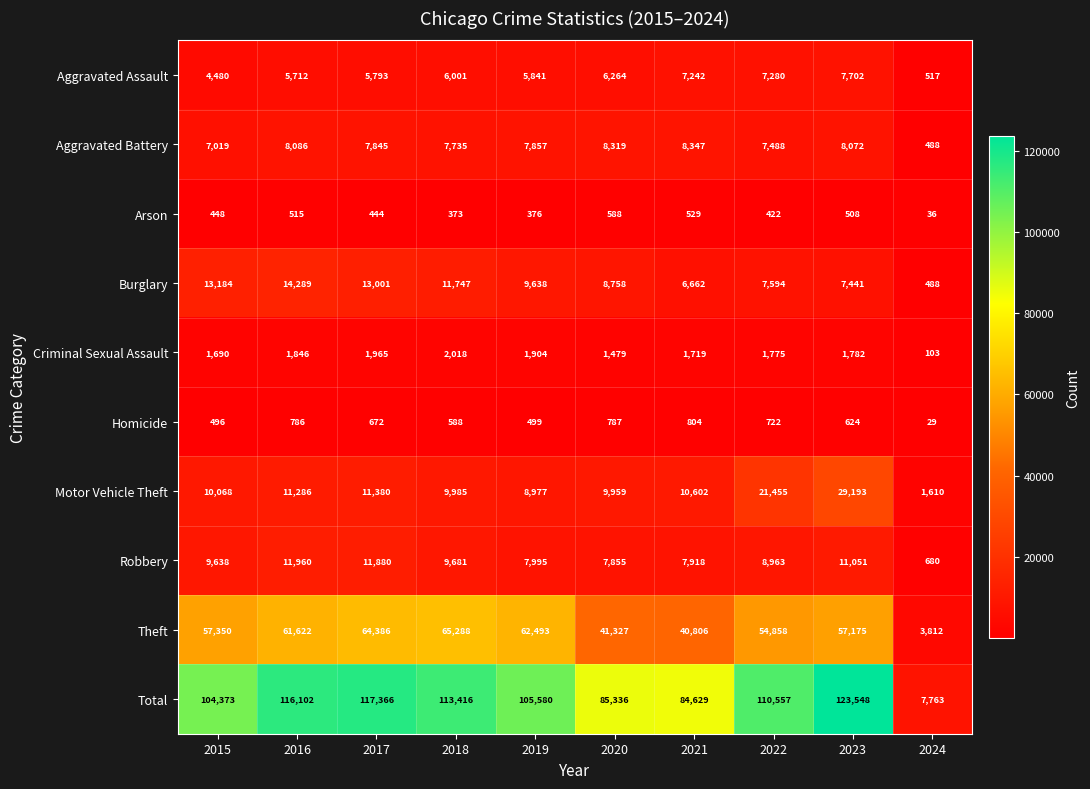

What is the approximate value of Arson at 2019?

376